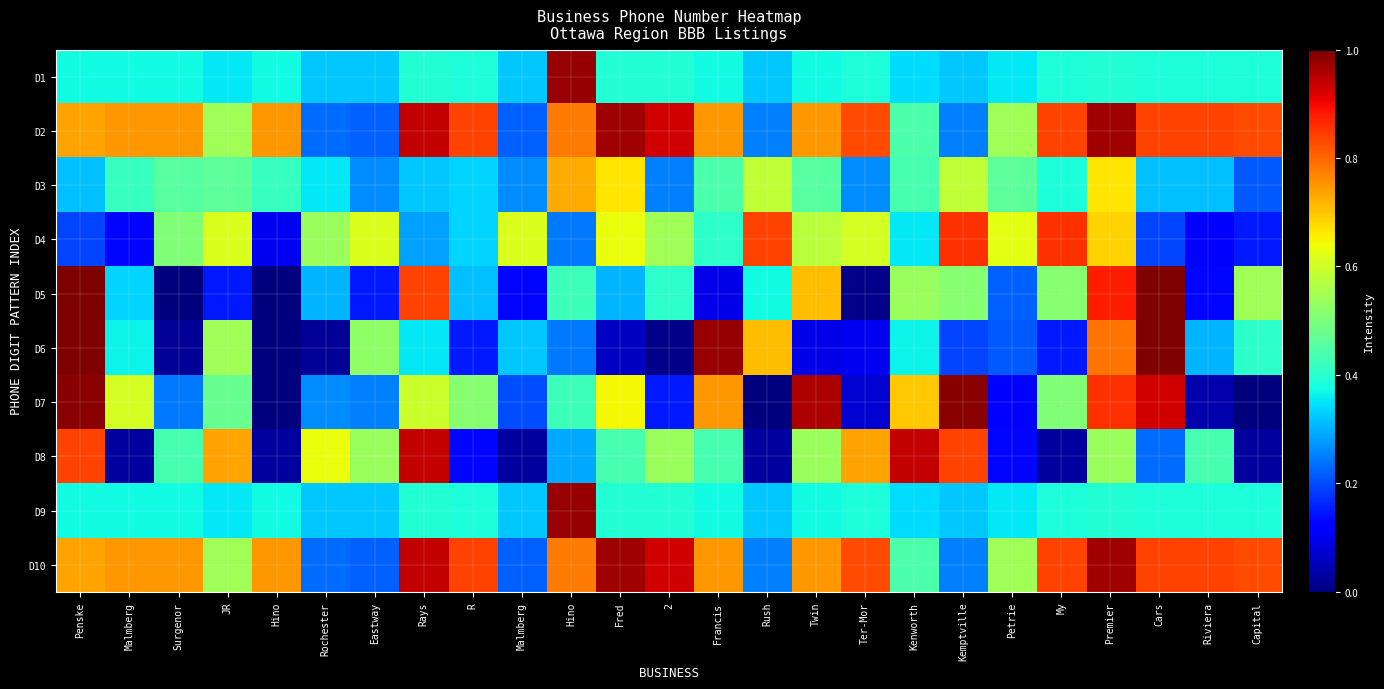

At how many categories does at least one series exceed 0?

25